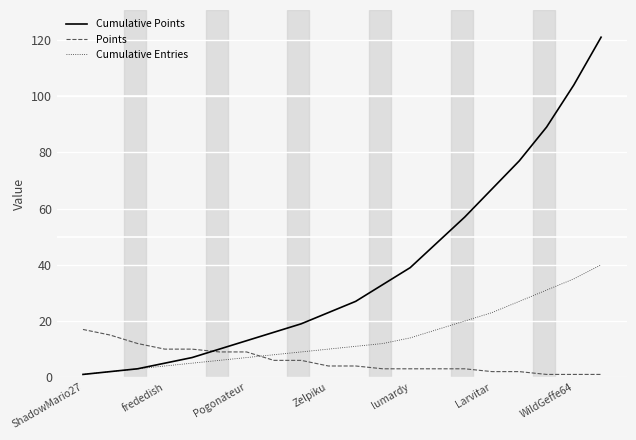

How many lines are shown in the chart?

3